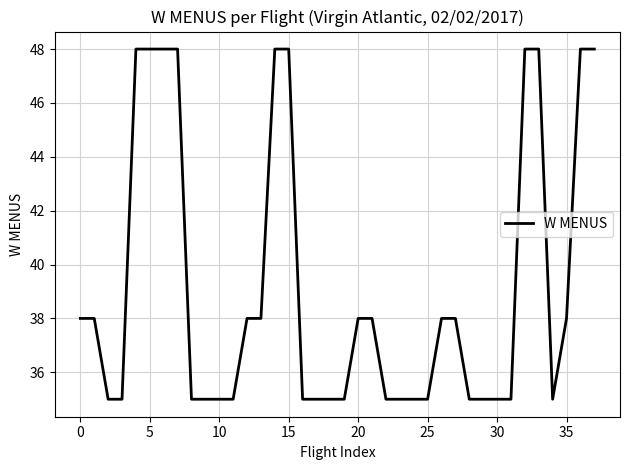

What is the smallest value displayed?

35